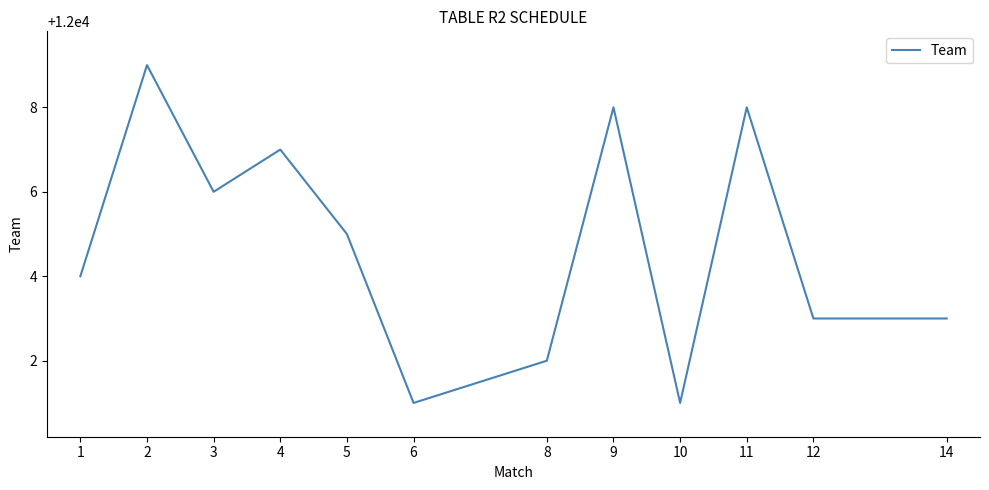

What is the change in value from 2 to 12?

-6